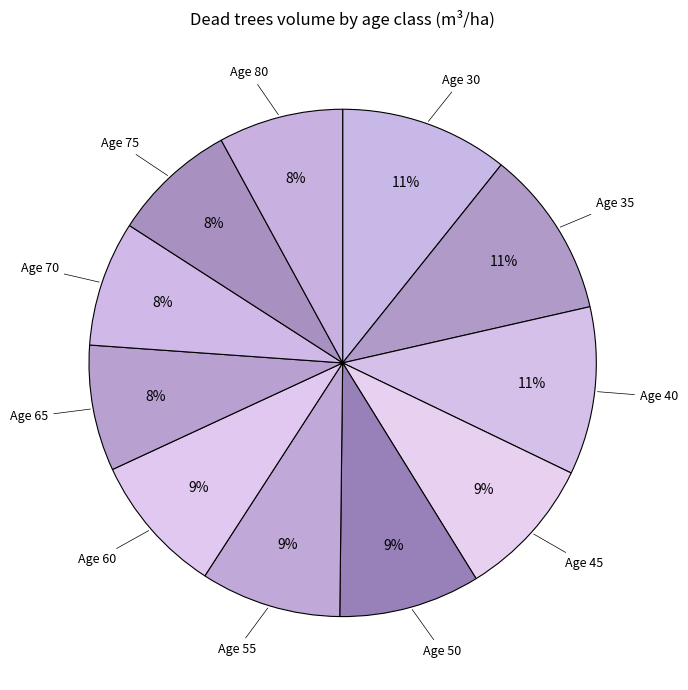

Count the number of slices in the pie.

11